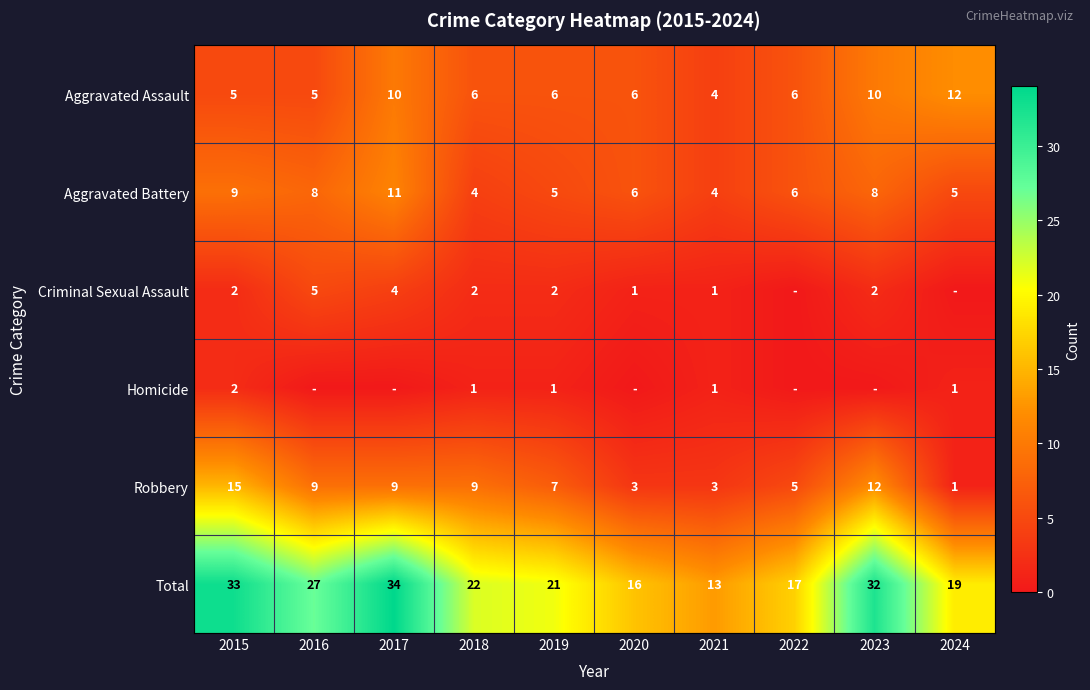

What is the difference between the highest and lowest values at 2015?

31